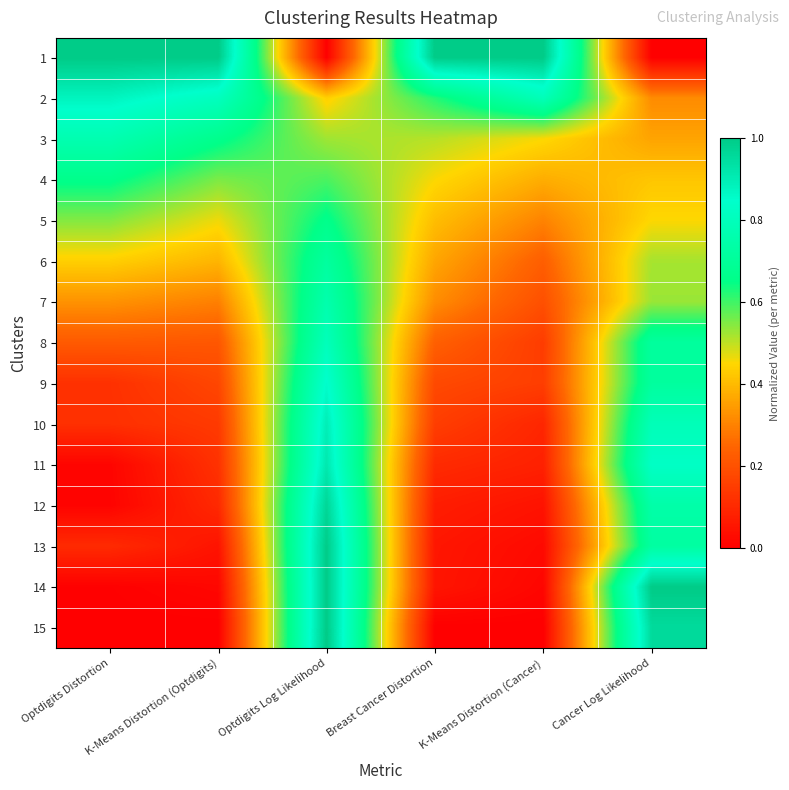

What is the difference between the highest and lowest values at K-Means Distortion (Cancer)?

1.0